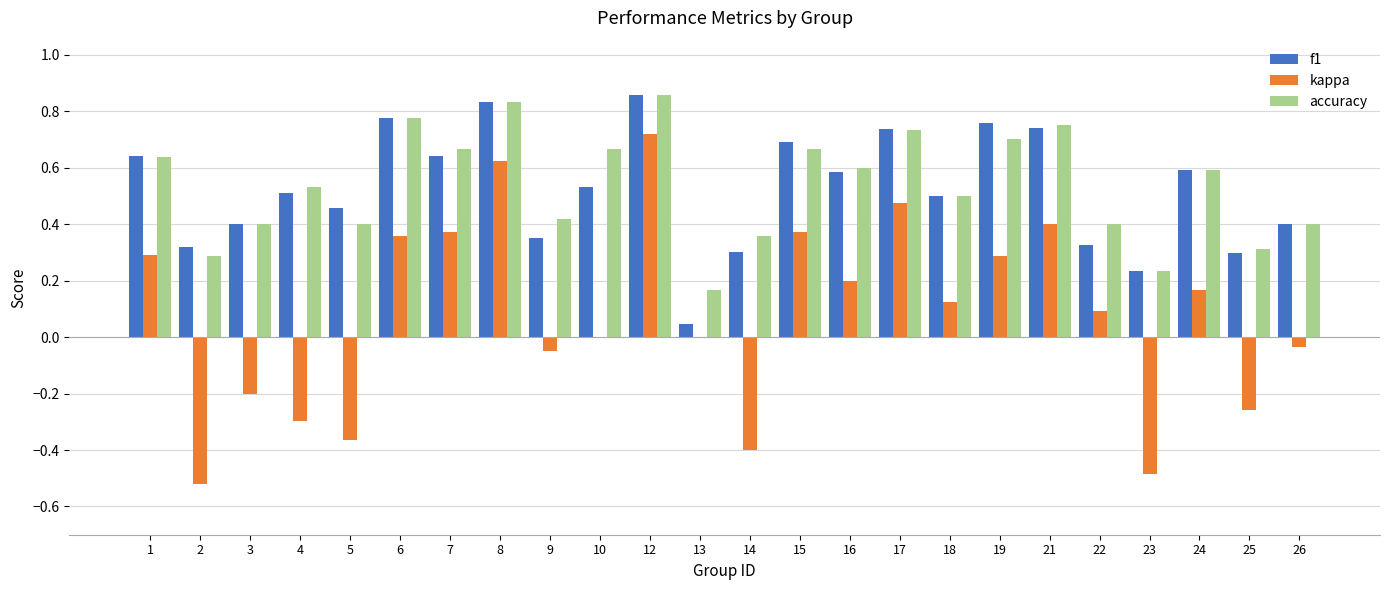

Between 1 and 14, which series saw the biggest shift?

kappa